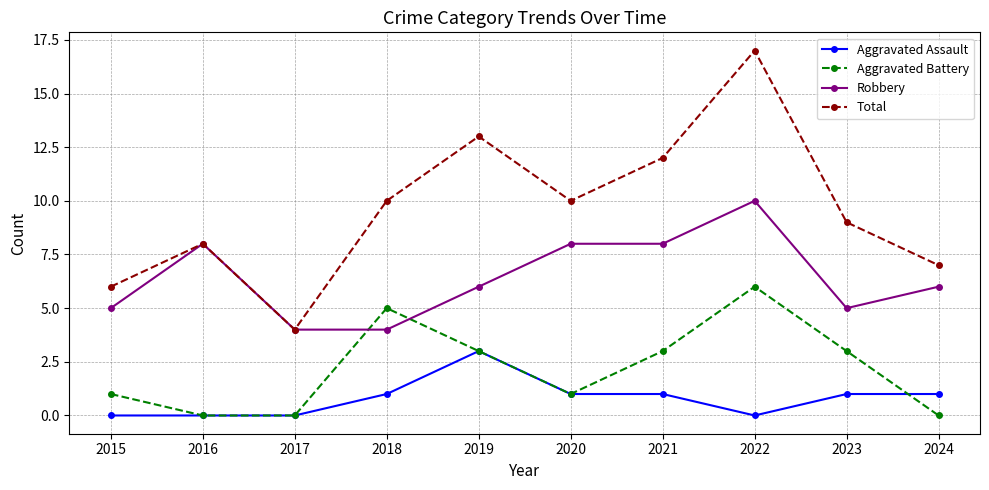

True or false: Aggravated Assault and Robbery intersect in this chart.

False